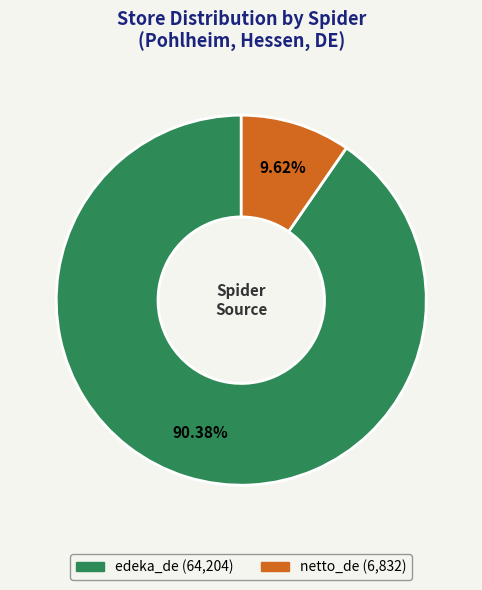

Which slice is the smallest?

netto_de